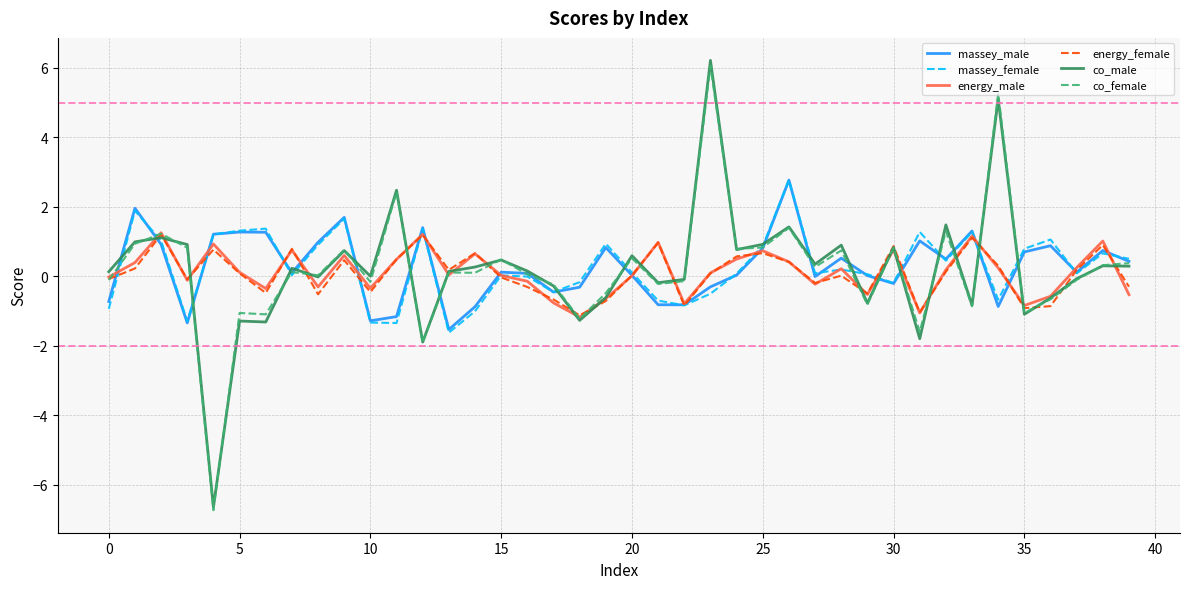

What is the greatest value displayed?

6.2